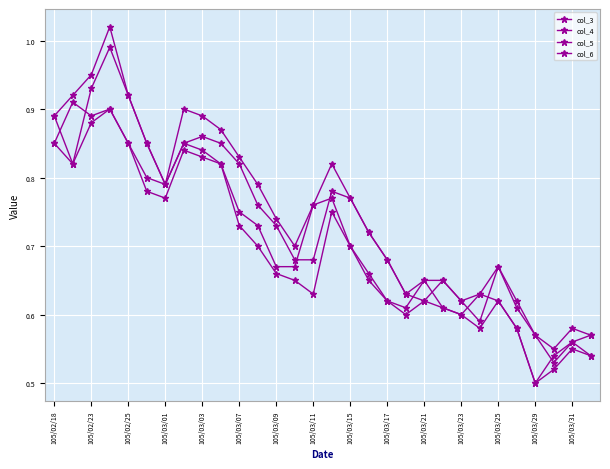

Reading left to right, transcribe all the data shown in this chart.

col_3: 0.9	0.8	0.9	1.0	0.9	0.8	0.8	0.8	0.9	0.8	0.8	0.8	0.7	0.7	0.7	0.8	0.8	0.7	0.7	0.6	0.6	0.7	0.6	0.6	0.7	0.6	0.6	0.5	0.6	0.6
col_4: 0.9	0.9	0.9	1.0	0.9	0.8	0.8	0.9	0.9	0.9	0.8	0.8	0.7	0.7	0.8	0.8	0.8	0.7	0.7	0.6	0.7	0.7	0.6	0.6	0.7	0.6	0.6	0.6	0.6	0.6
col_5: 0.8	0.8	0.9	0.9	0.8	0.8	0.8	0.8	0.8	0.8	0.7	0.7	0.7	0.7	0.6	0.8	0.7	0.7	0.6	0.6	0.6	0.6	0.6	0.6	0.6	0.6	0.5	0.5	0.6	0.5
col_6: 0.8	0.9	0.9	0.9	0.8	0.8	0.8	0.8	0.8	0.8	0.8	0.7	0.7	0.7	0.8	0.8	0.7	0.7	0.6	0.6	0.7	0.6	0.6	0.6	0.6	0.6	0.5	0.5	0.6	0.5